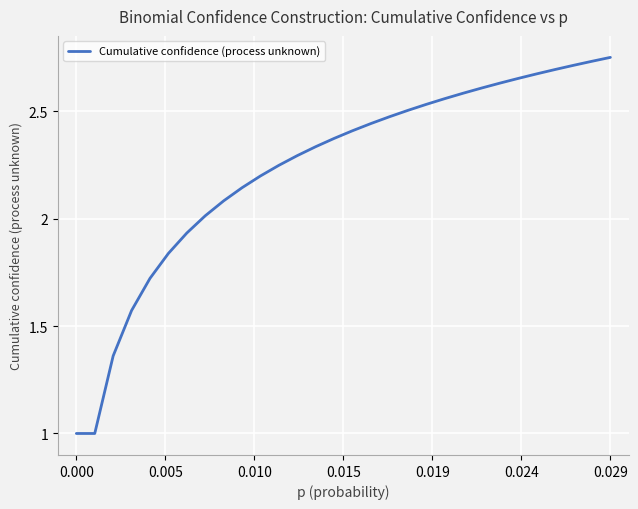

What is the minimum value shown in the chart?

1.0